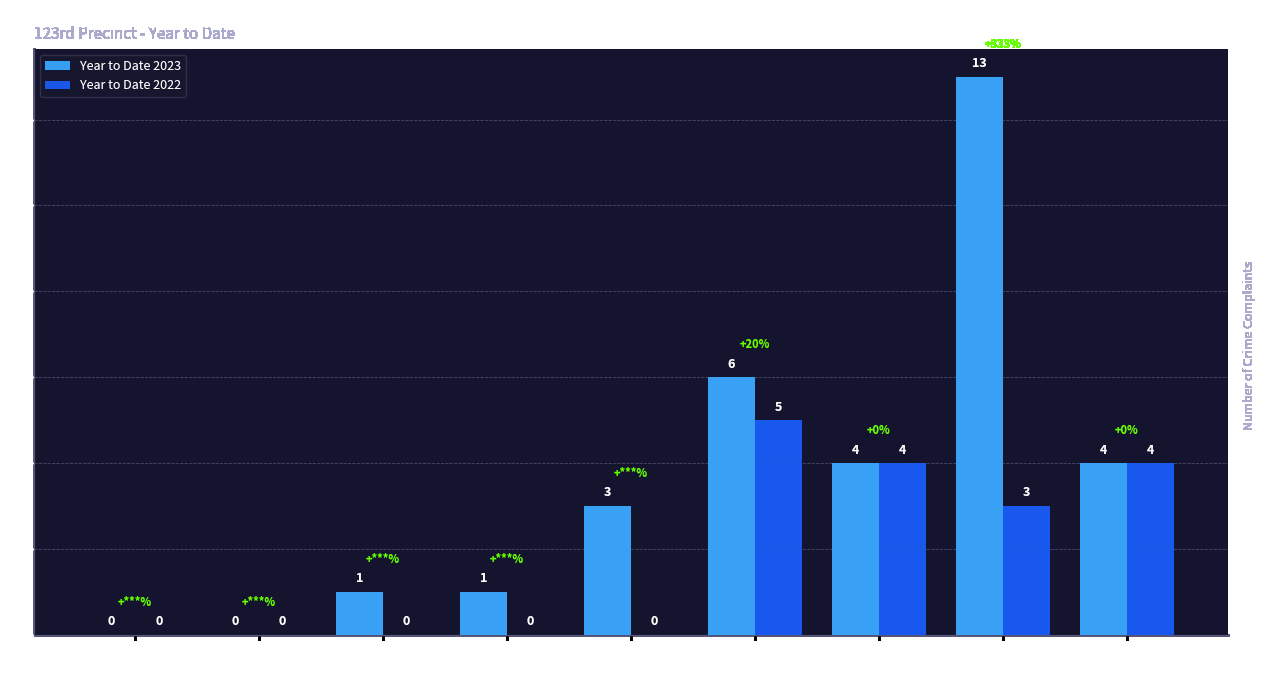

What is the sum of all Year to Date 2023 values?

32